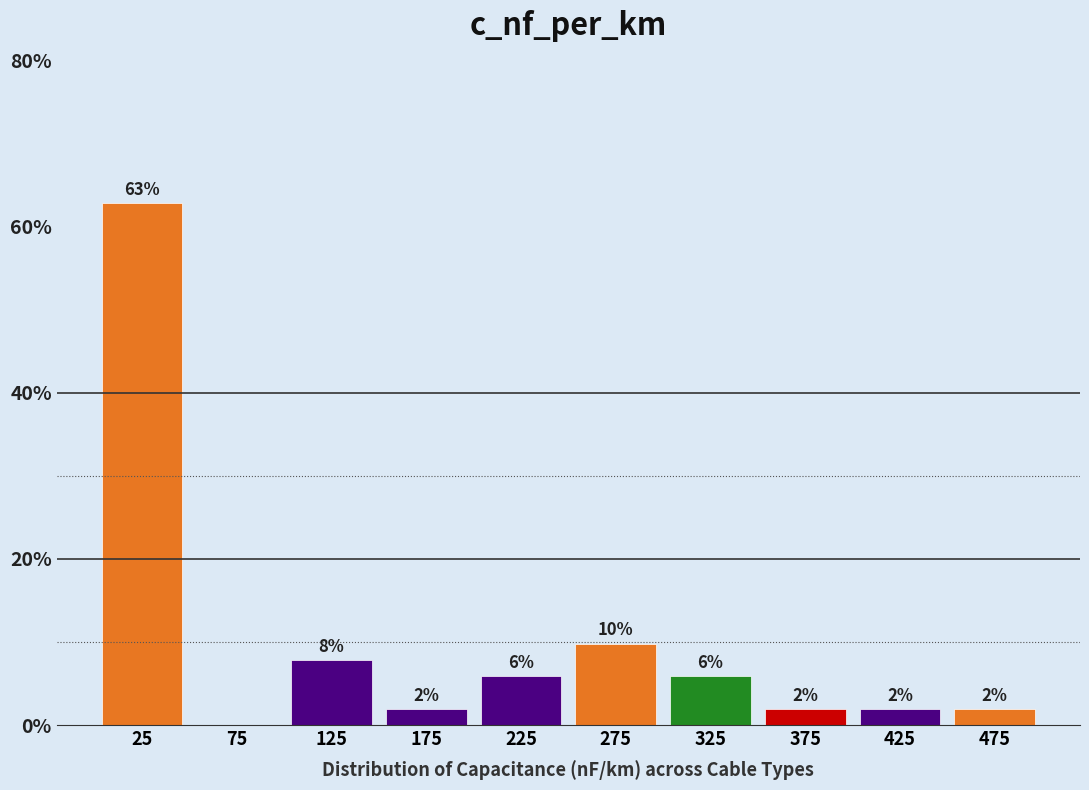

Which range on the x-axis has the tallest bar?

0 to 50